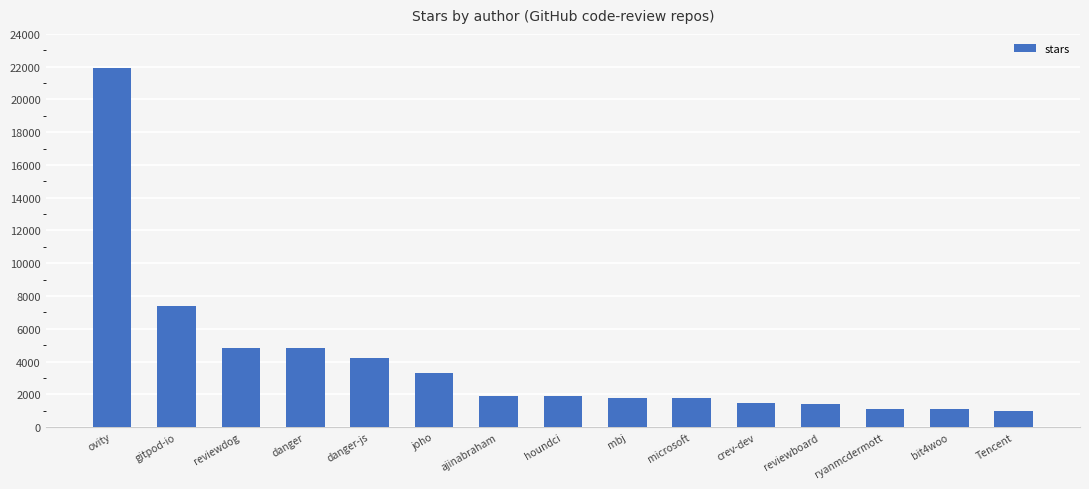

Where is the data nearest to the value 11450?

gitpod-io